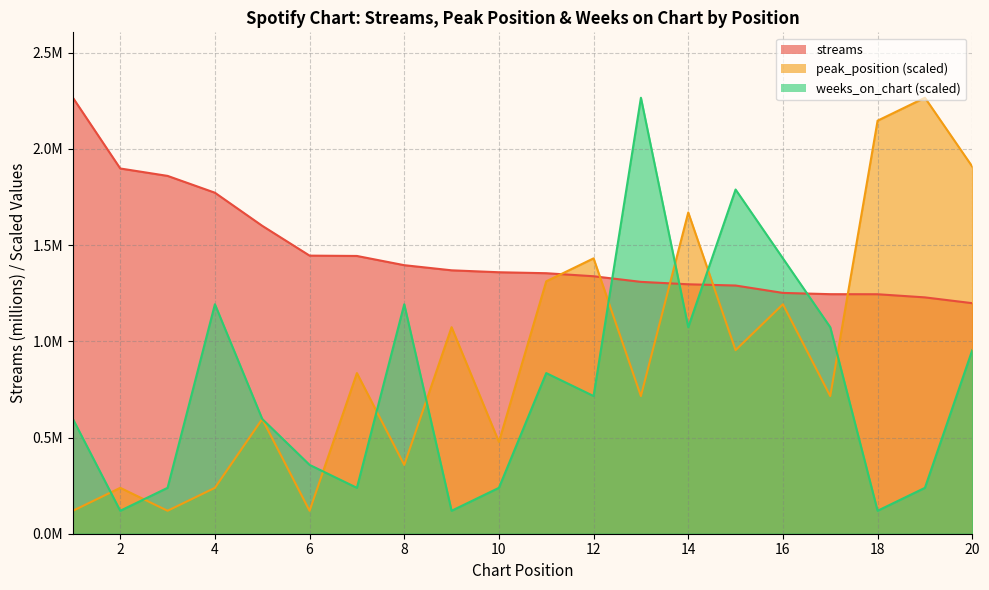

What is the approximate value of streams at 16?

1.3